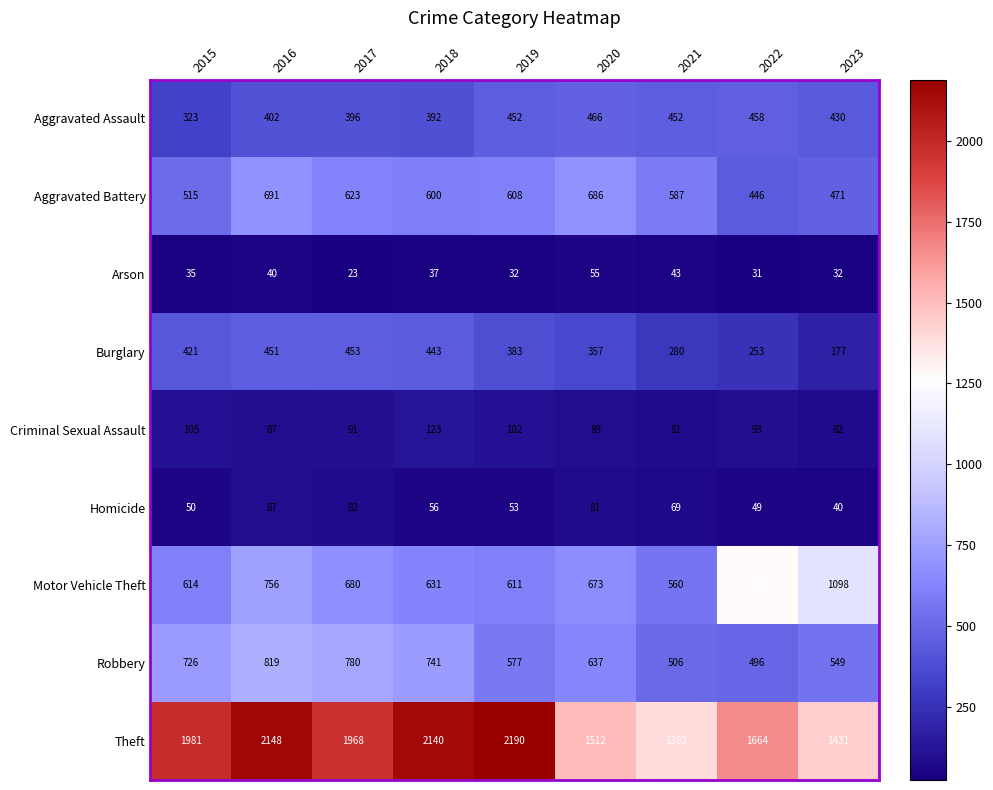

Rank the categories by Robbery value from lowest to highest.

2022, 2021, 2023, 2019, 2020, 2015, 2018, 2017, 2016